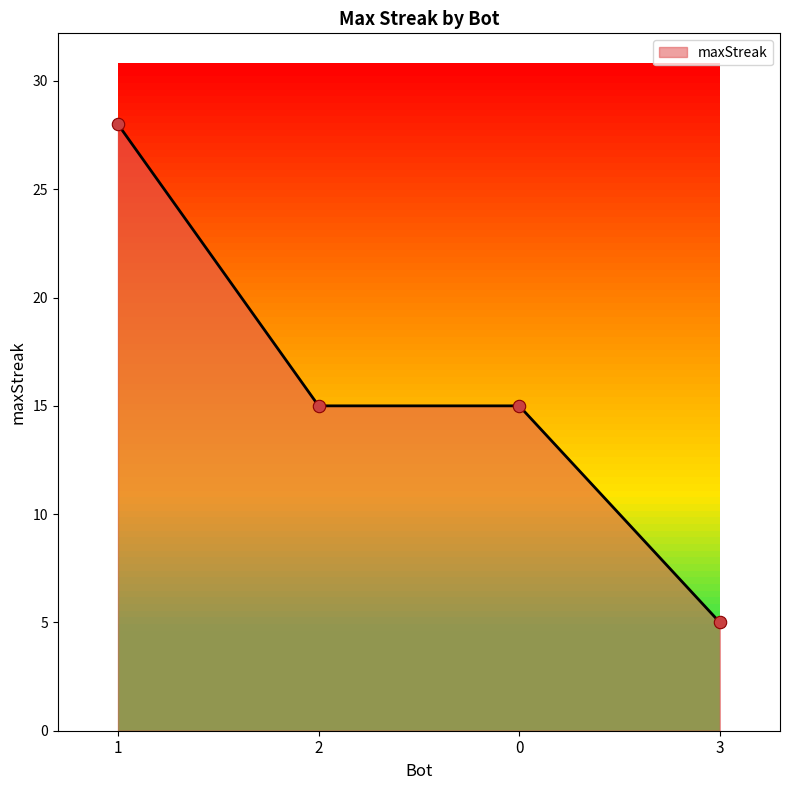

Approximately how many times larger is the value at 2 compared to 1?

0.5